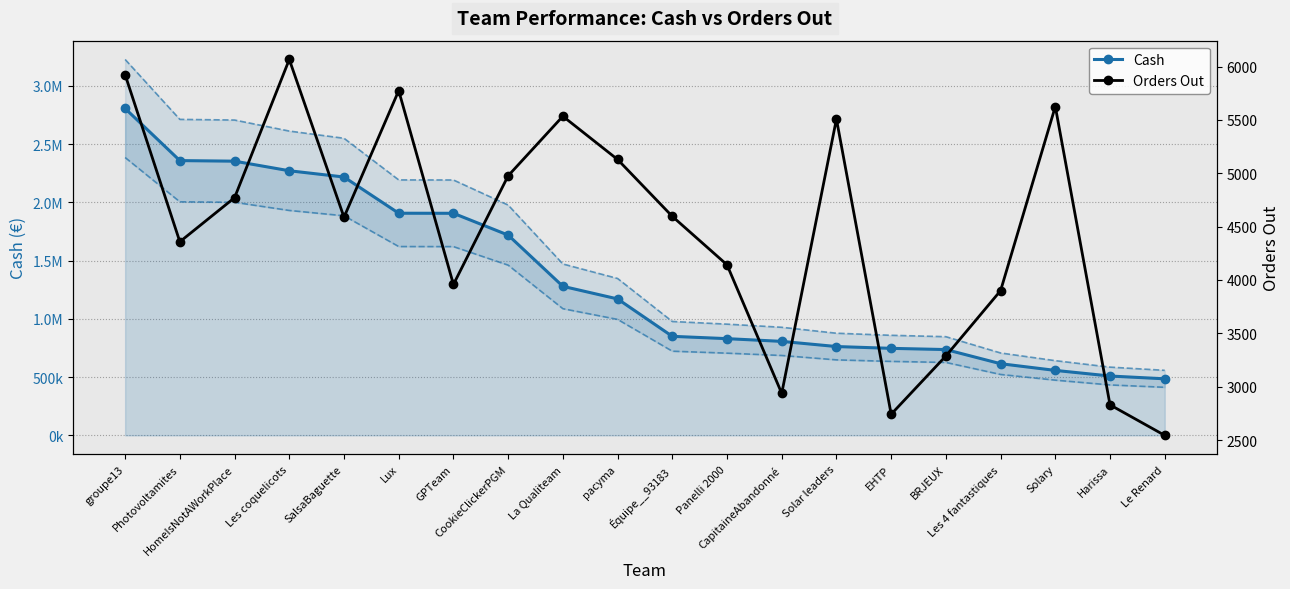

Rank the series by their maximum value, from lowest to highest.

Orders Out, Cash lower, Cash, Cash upper